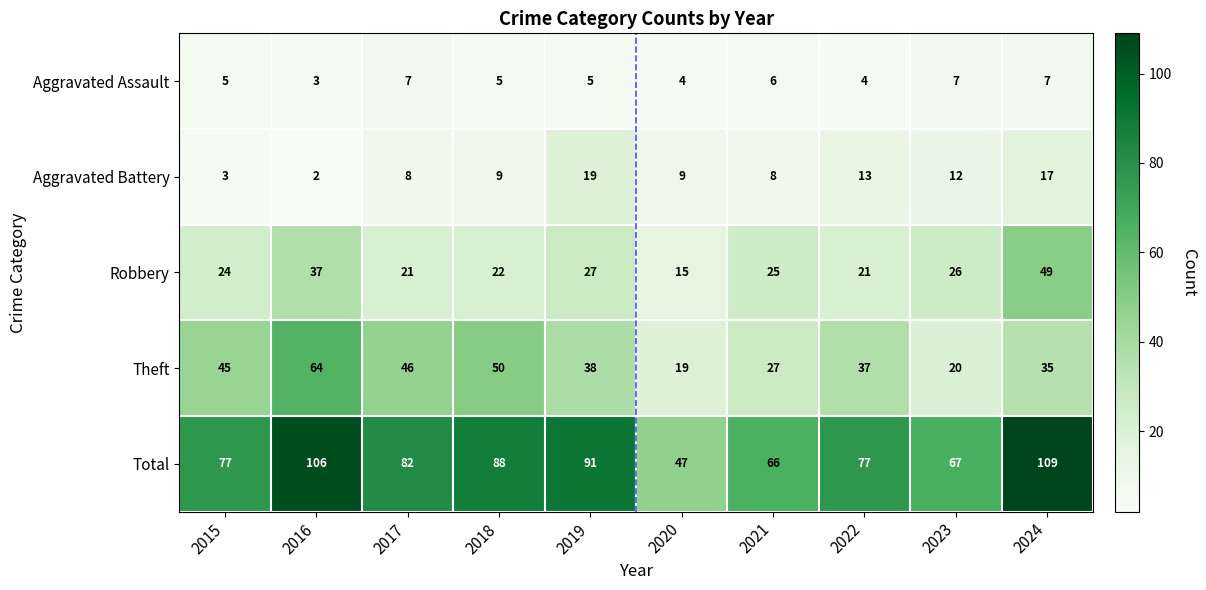

Where is Theft nearest to the value 41?

2019